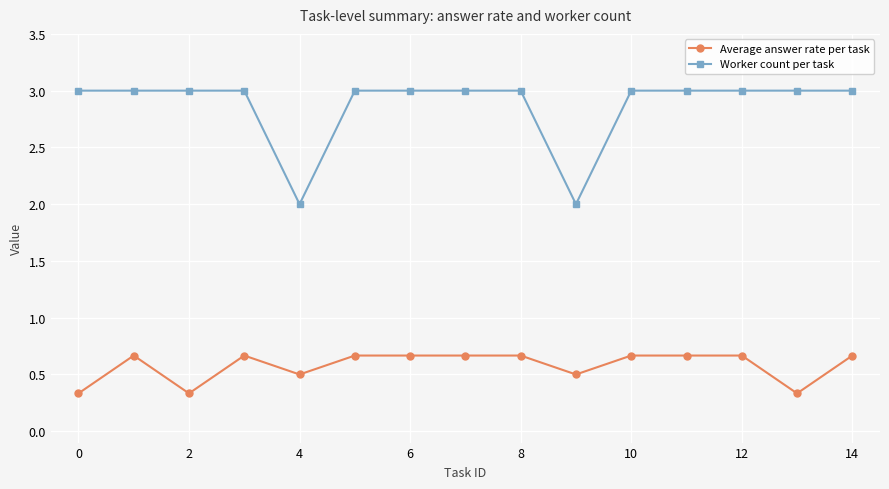

At how many categories does at least one series exceed 1?

15